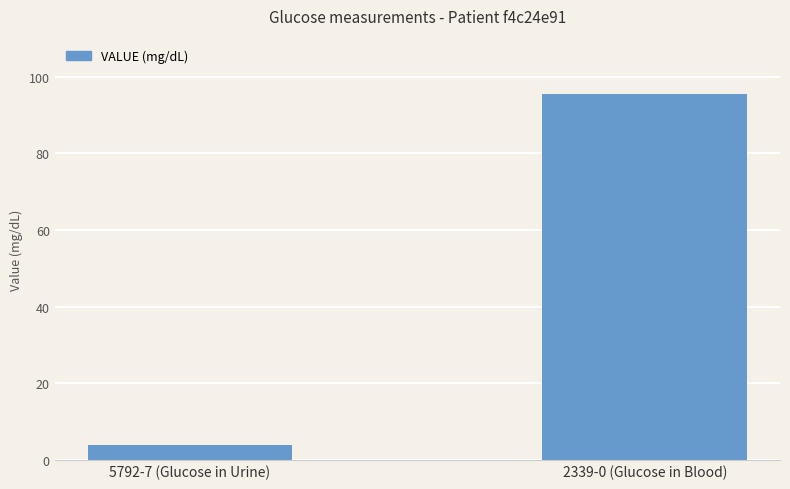

What is the approximate value at 5792-7 (Glucose in Urine)?

3.8